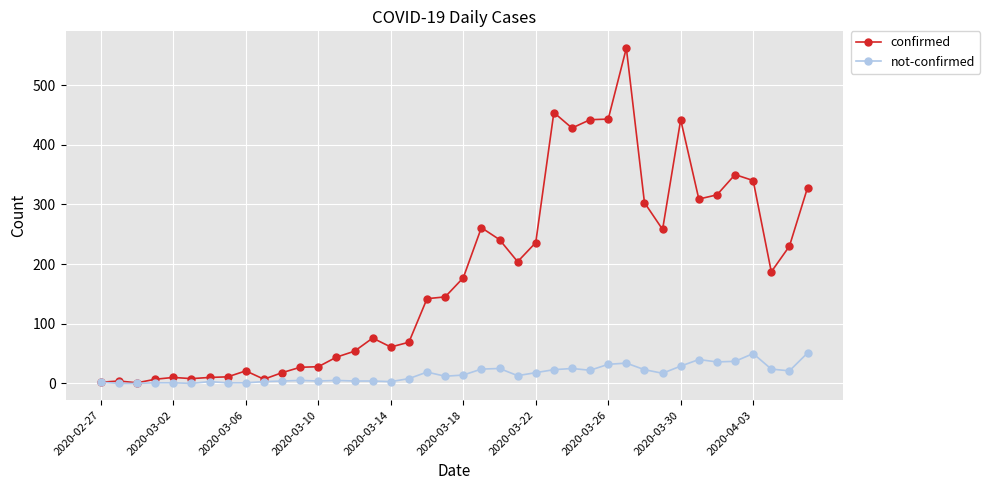

Which series has the largest range (max minus min)?

confirmed